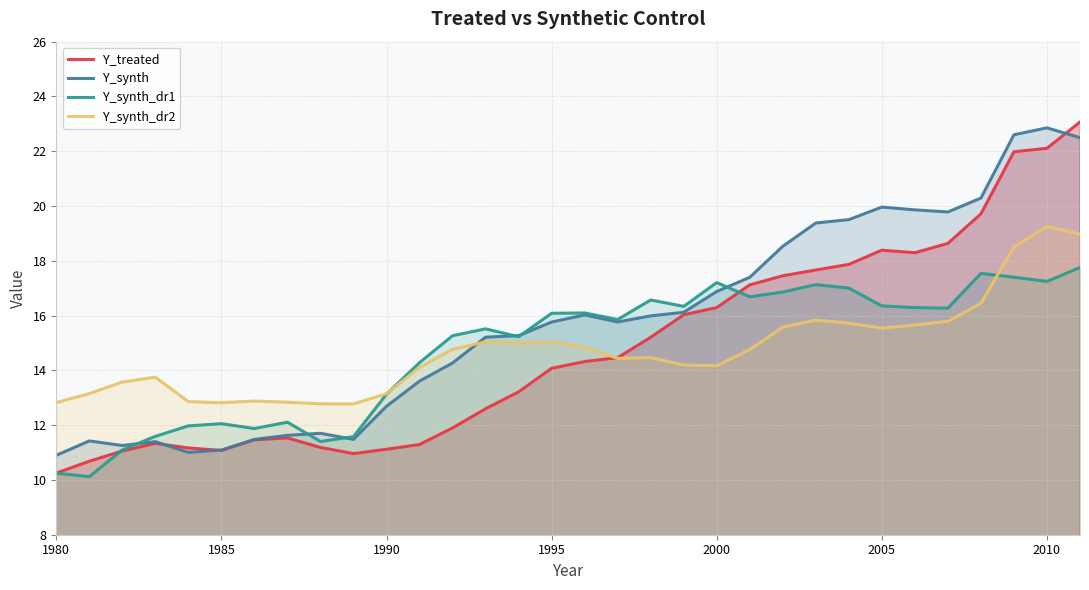

Does the chart have visible grid lines?

Yes